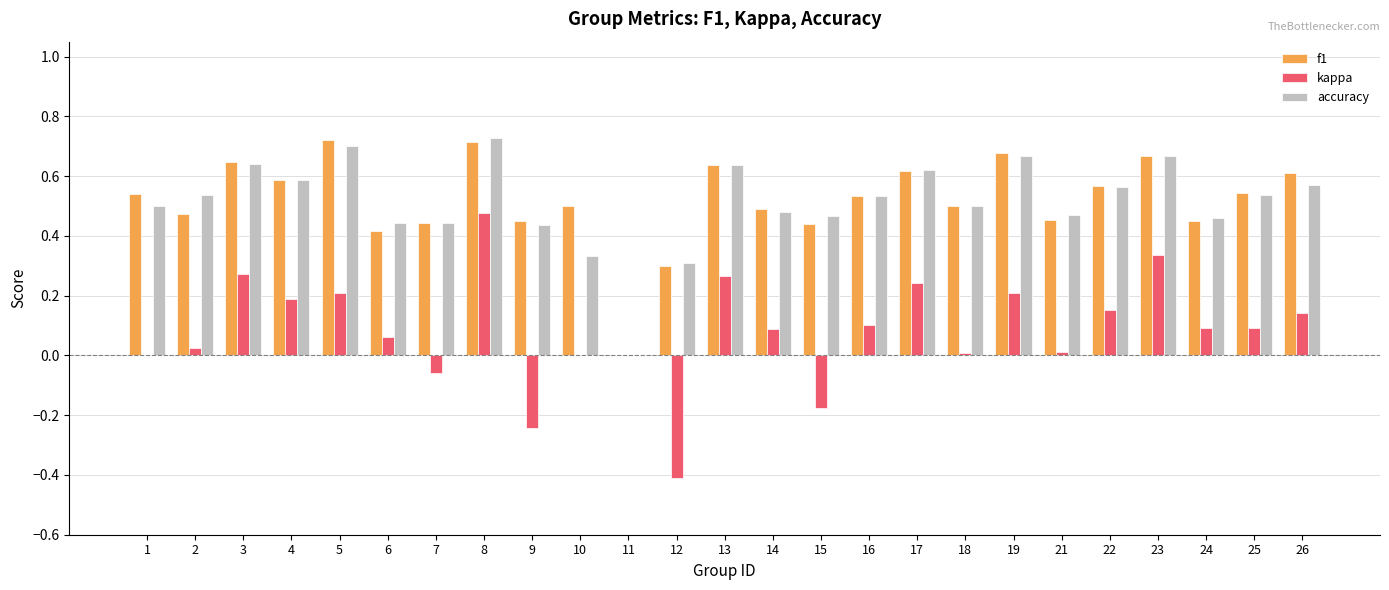

Is the value of kappa at 25 greater than the value of f1 at 11?

Yes